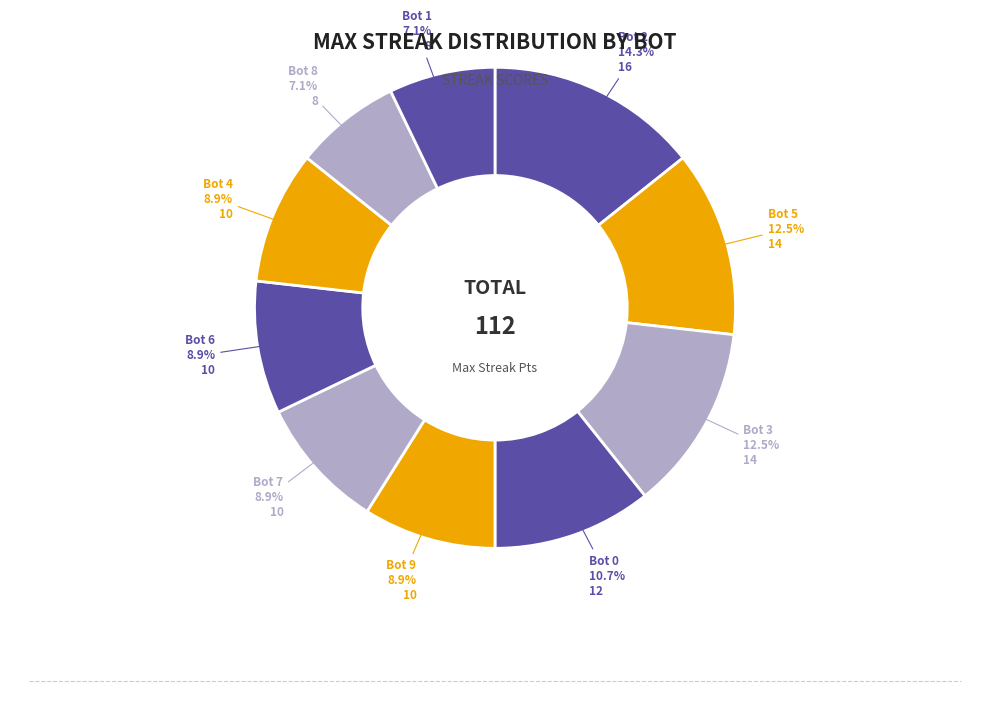

What is the largest slice in the pie chart?

Bot 2